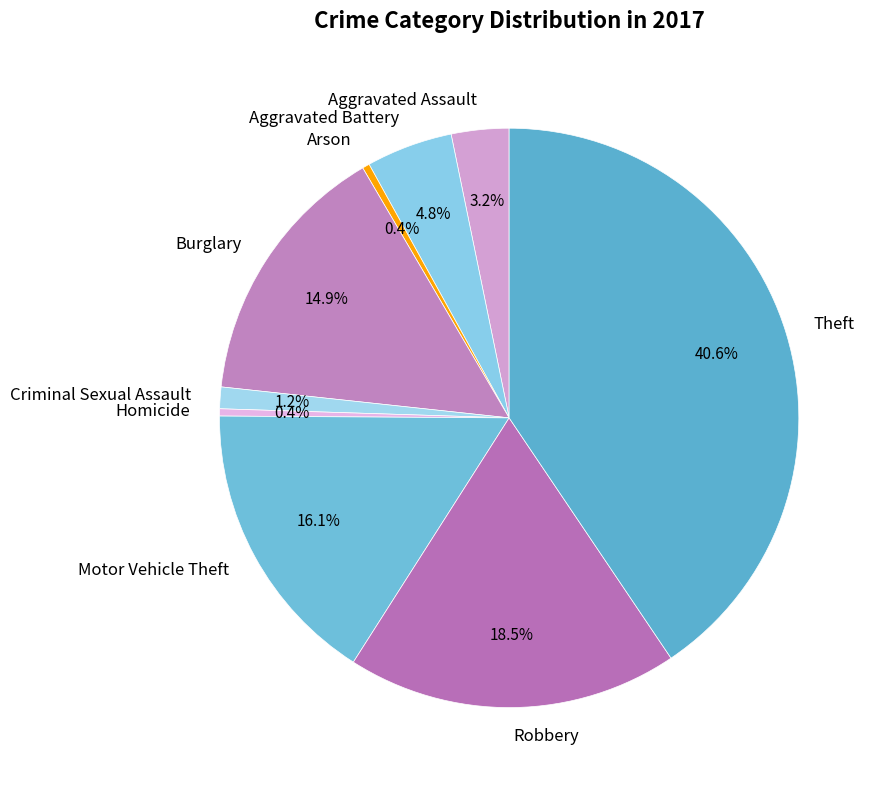

Which has a higher value, Robbery or Aggravated Assault?

Robbery